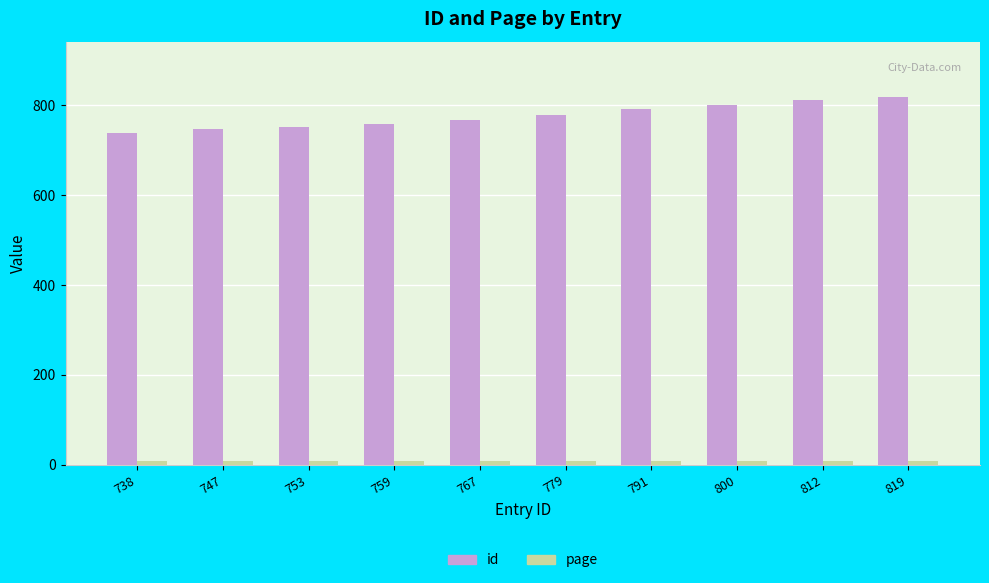

Which series has the widest spread of values?

id